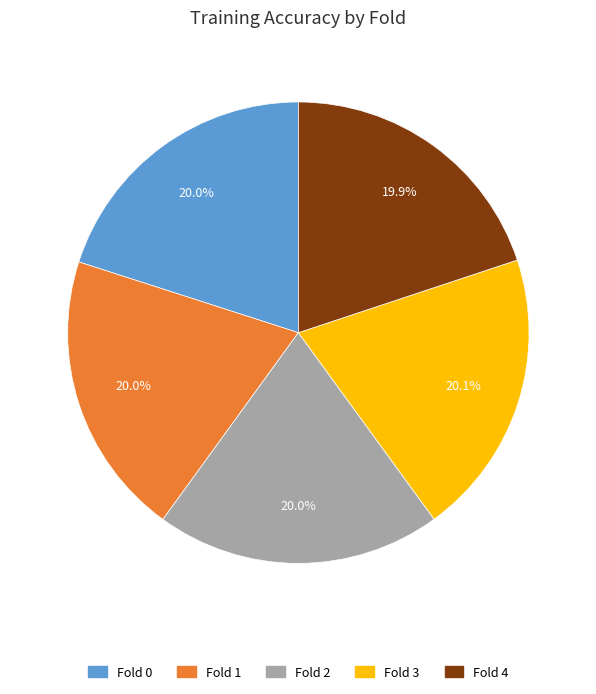

How many slices are in this pie chart?

5